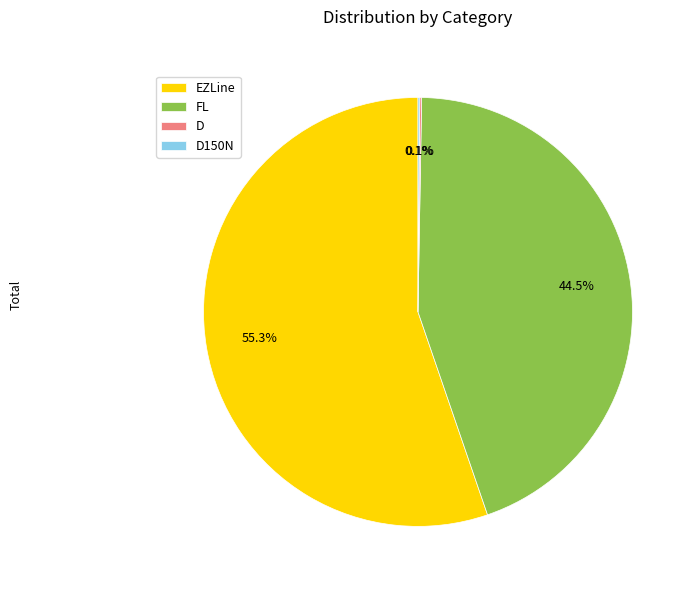

What is the majority slice?

EZLine